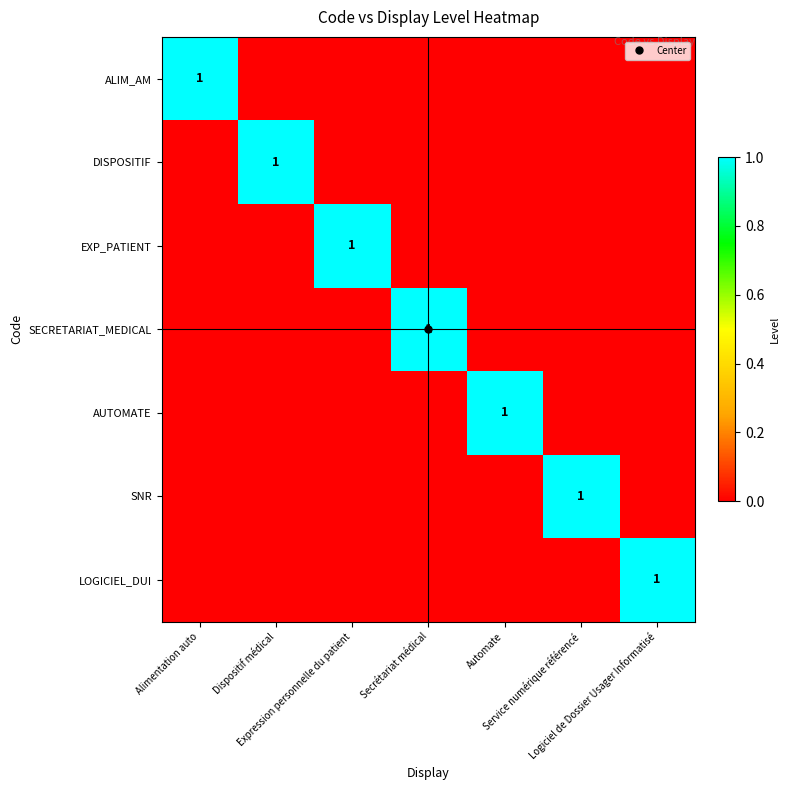

Which category has the lowest value in the SECRETARIAT_MEDICAL series?

Alimentation auto